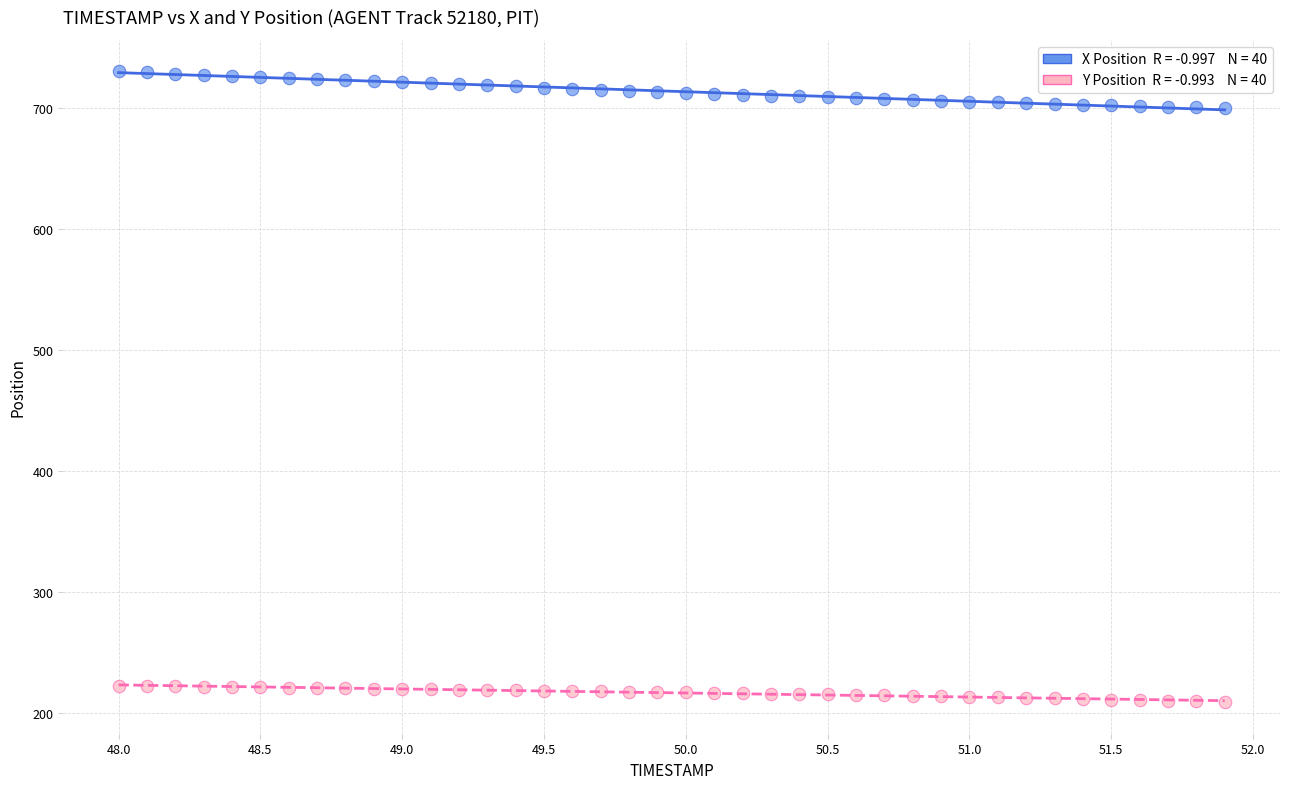

Across all data points, what is the range of X values (max minus min)?

3.9